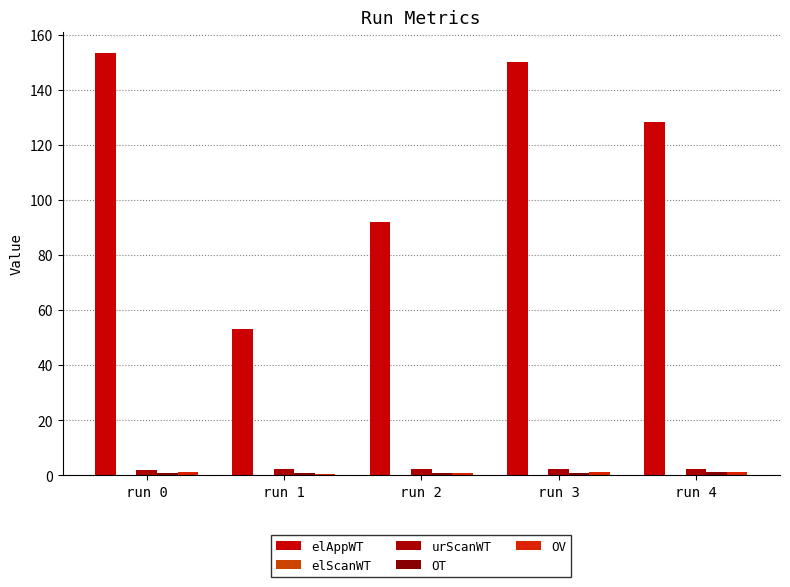

Reading left to right, list all the values displayed in this chart.

elAppWT: run 0=153.6	run 1=53.1	run 2=92.1	run 3=150.3	run 4=128.3
elScanWT: run 0=0.0	run 1=0.0	run 2=0.0	run 3=0.0	run 4=0.0
urScanWT: run 0=2.0	run 1=2.2	run 2=2.2	run 3=2.2	run 4=2.3
OT: run 0=0.8	run 1=0.9	run 2=1.0	run 3=1.0	run 4=1.0
OV: run 0=1.1	run 1=0.6	run 2=0.8	run 3=1.1	run 4=1.0